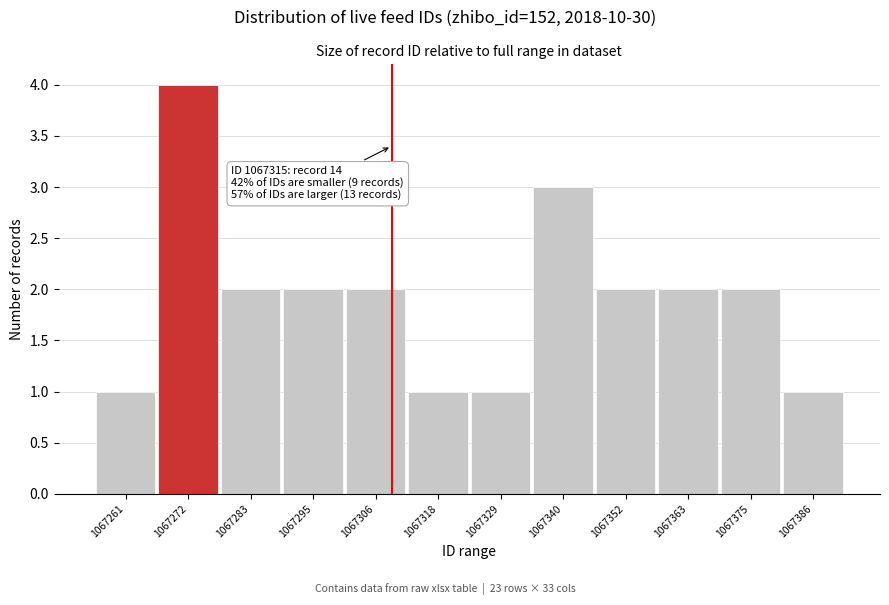

Reading right to left, transcribe all the data shown in this chart.

1067386=1	1067375=2	1067363=2	1067352=2	1067340=3	1067329=1	1067318=1	1067306=2	1067295=2	1067283=2	1067272=4	1067261=1